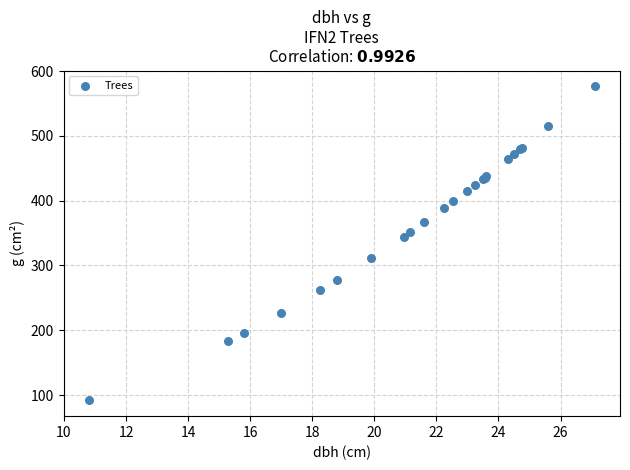

What Y value in the scatter plot is closest to 334?

344.7